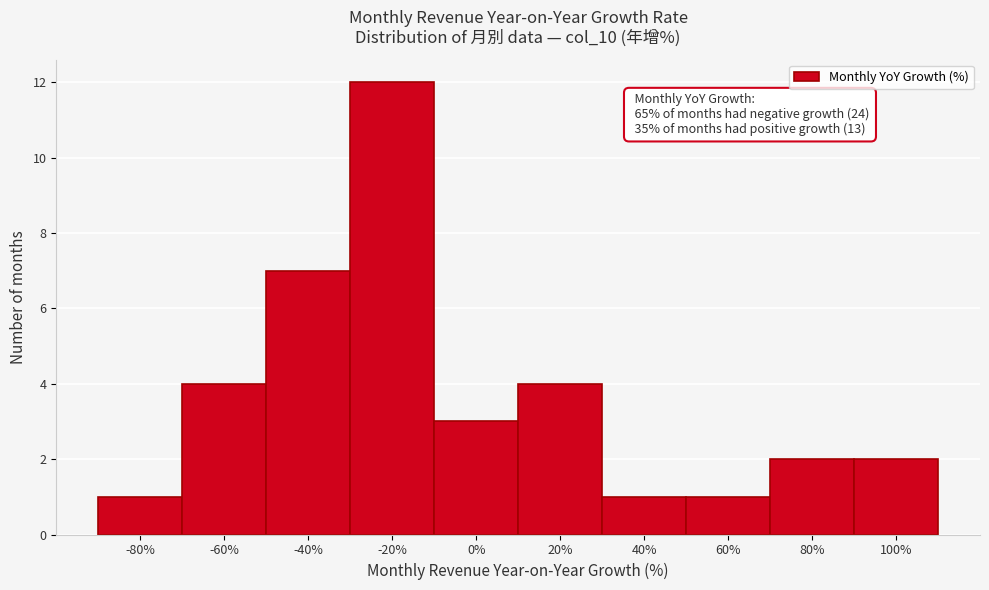

Reading left to right, list all the values displayed in this chart.

-80%=1	-60%=4	-40%=7	-20%=12	0%=3	20%=4	40%=1	60%=1	80%=2	100%=2